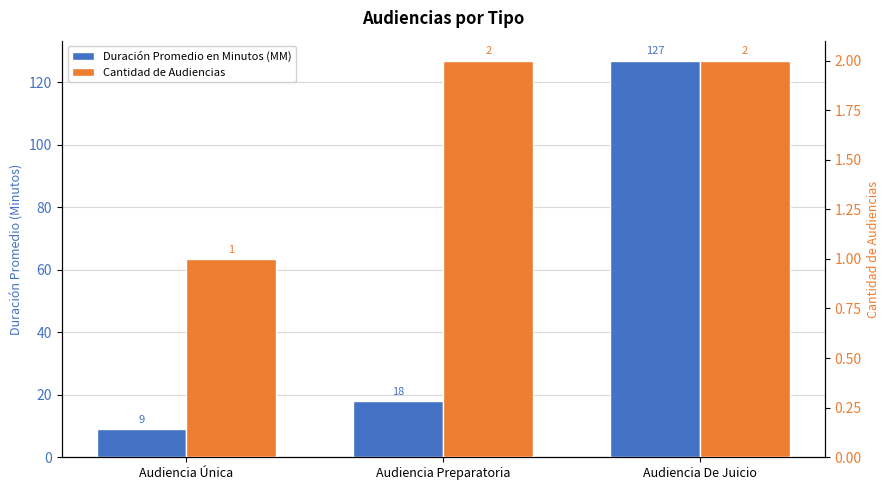

How many data points does each series have?

3